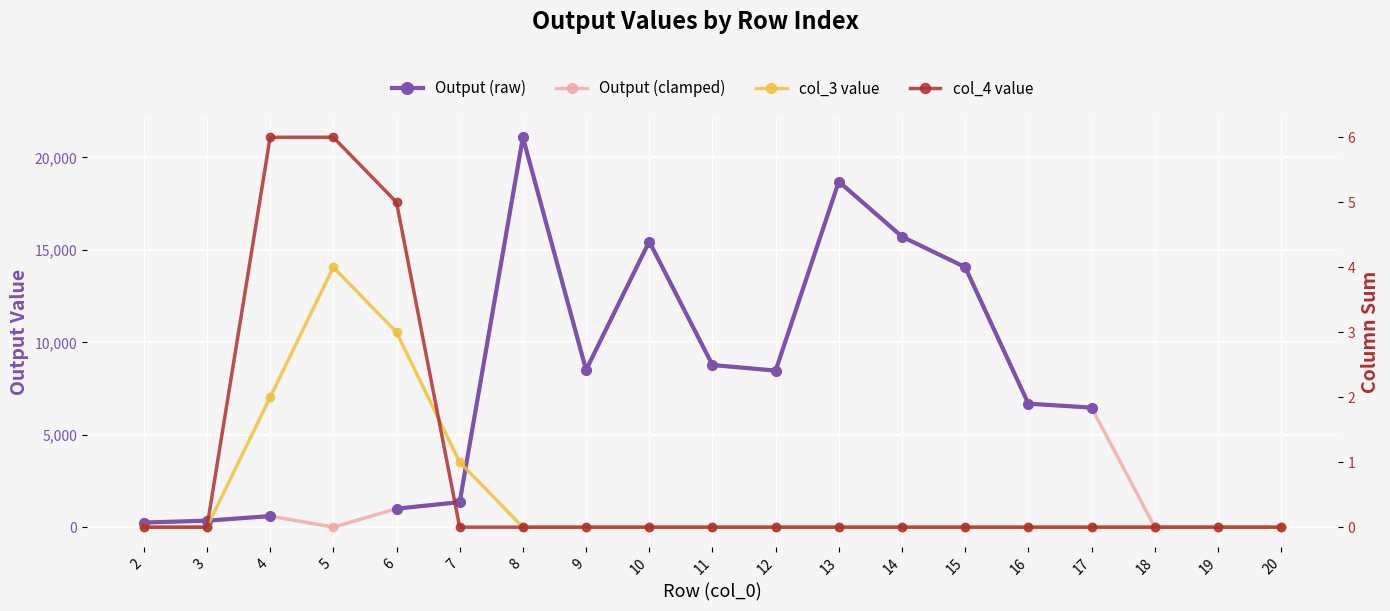

What is the average value of the col_4 value series?

0.9